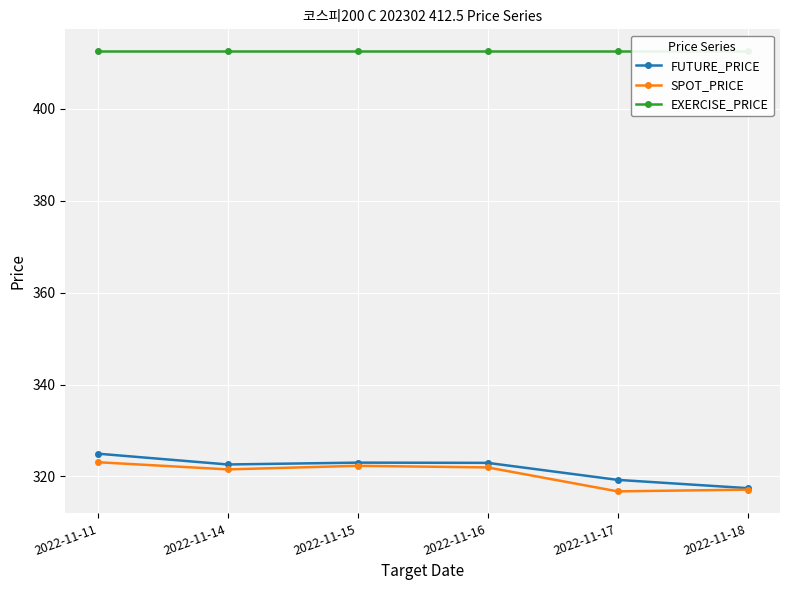

True or false: SPOT_PRICE and EXERCISE_PRICE intersect in this chart.

False